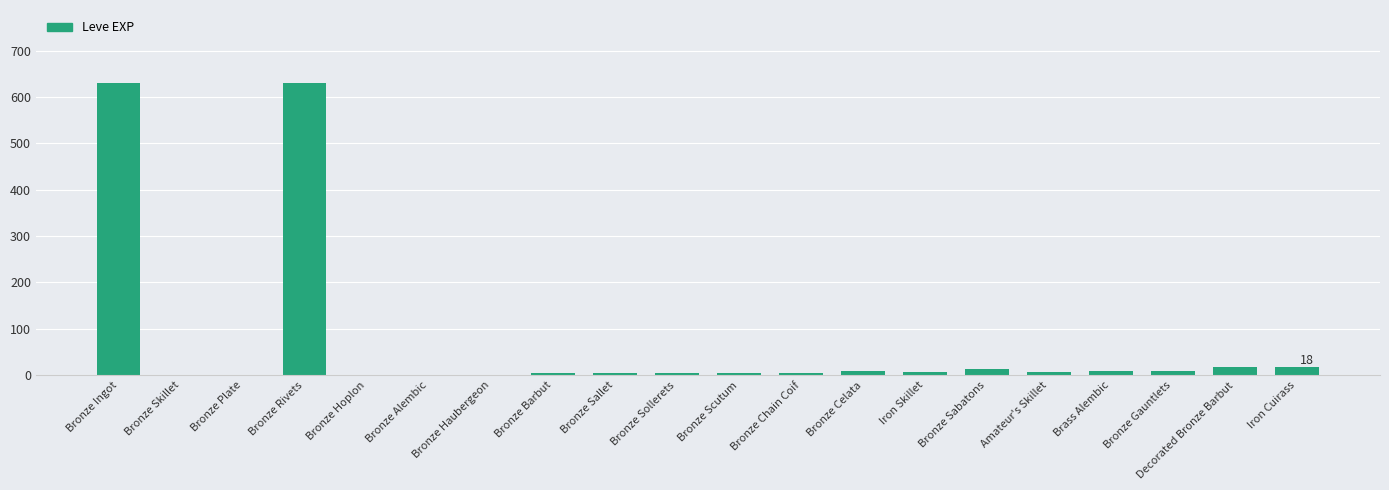

Are the bars horizontal?

No